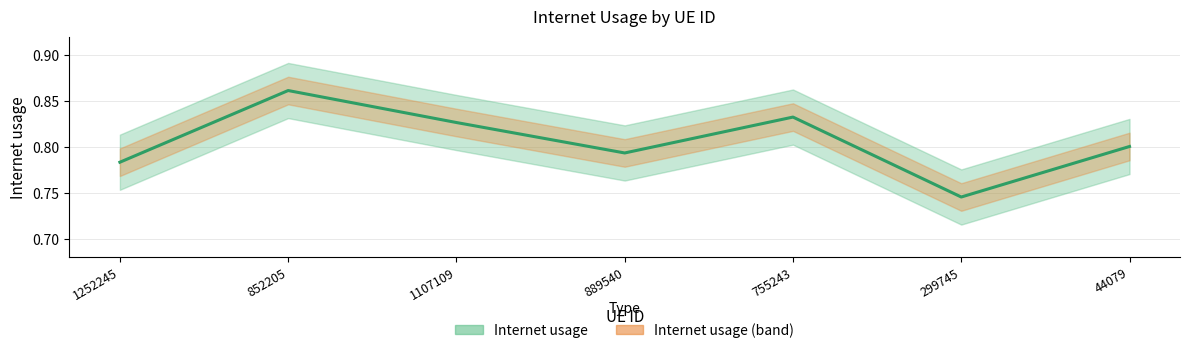

Is it true that the value at 44079 is 0.2?

False